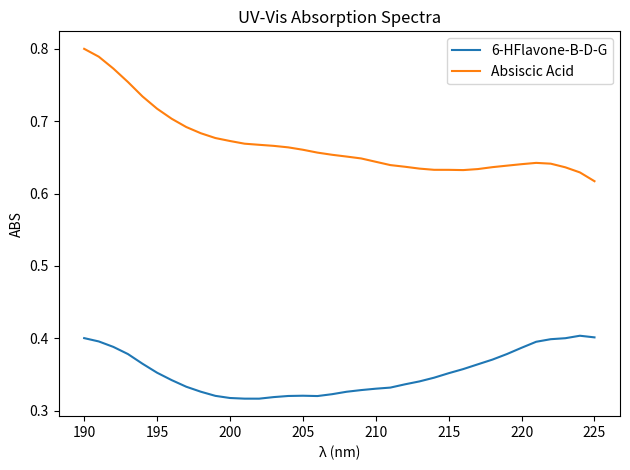

Which series has the largest total across all categories?

Absiscic Acid